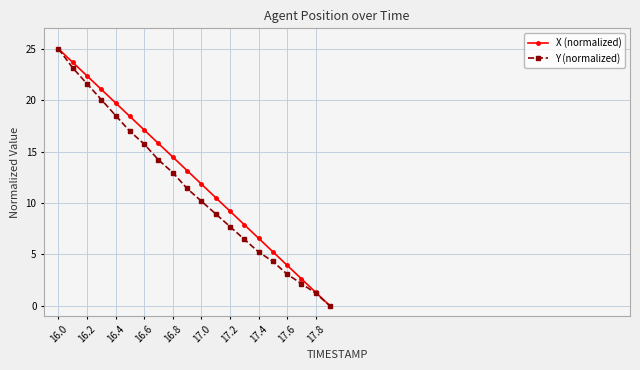

True or false: Y (normalized) has more than 2 interior local peaks.

False